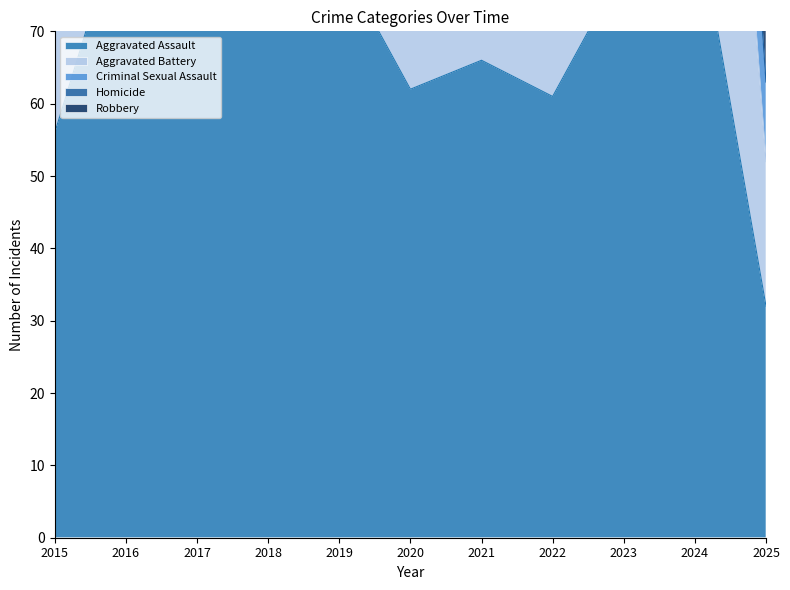

How many values in the Homicide series are below 4?

3